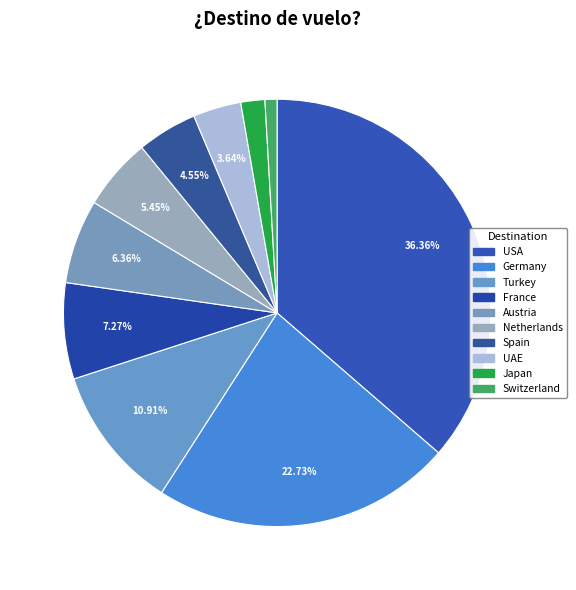

True or false: Switzerland accounts for 11% of the total.

False